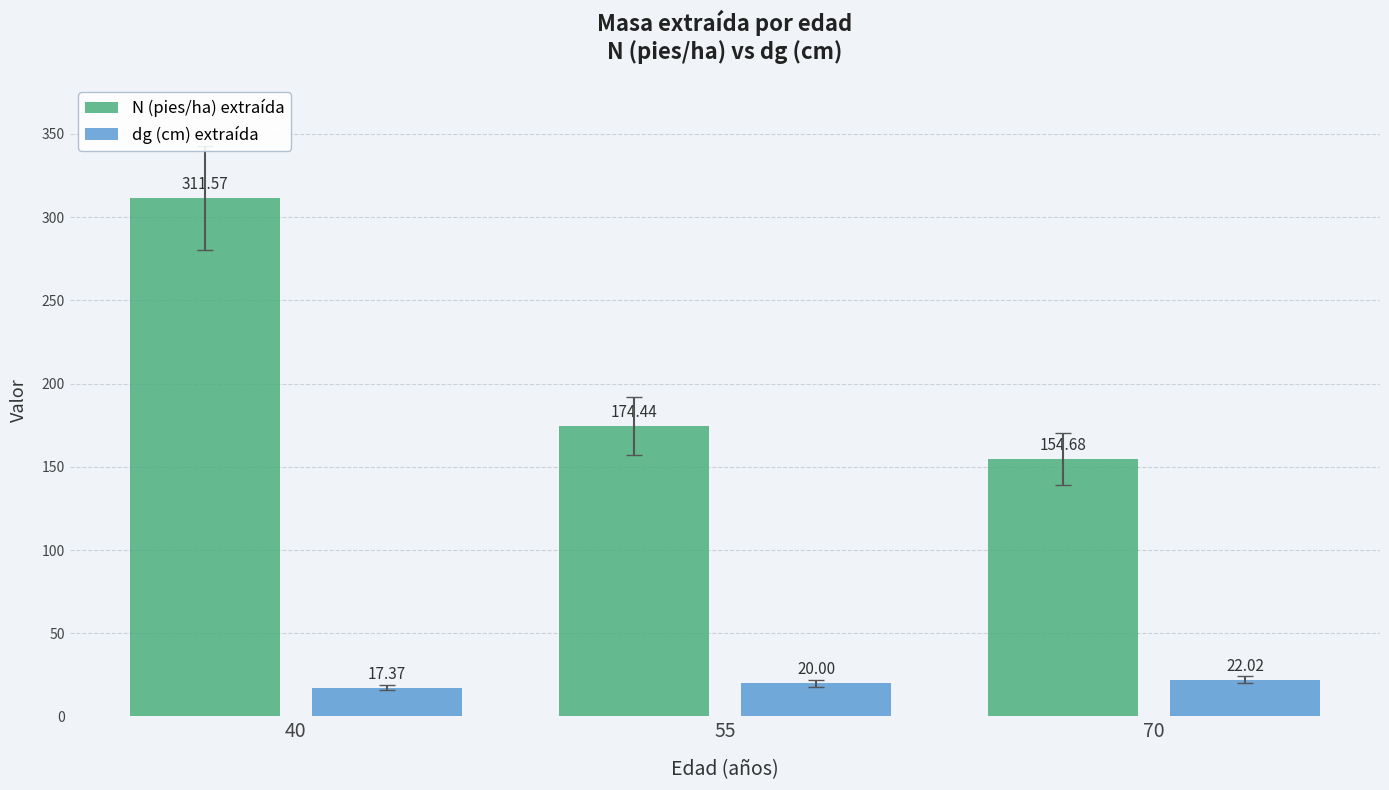

What is the value of the dg (cm) extraída bar at the 1st from the left?

17.4